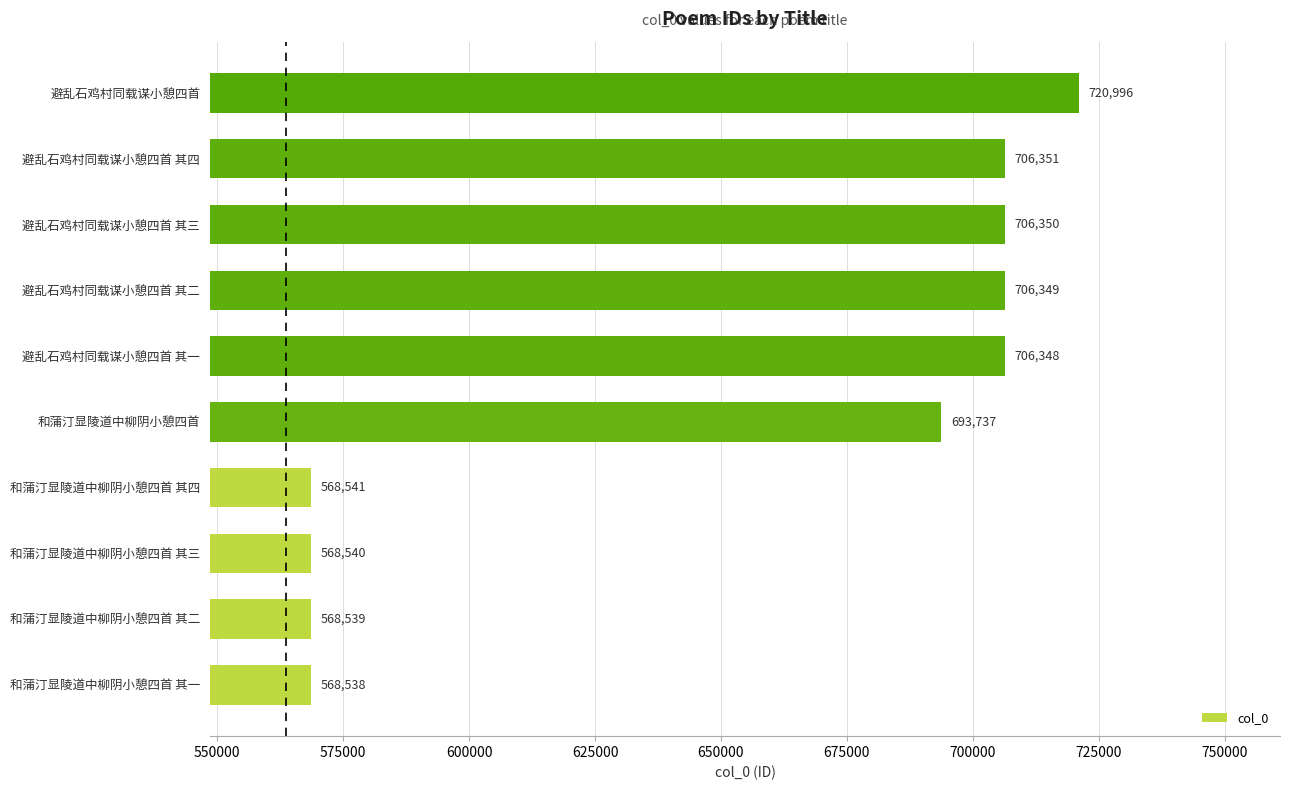

List the labels in order of value, smallest first.

和蒲汀显陵道中柳阴小憩四首 其一, 和蒲汀显陵道中柳阴小憩四首 其二, 和蒲汀显陵道中柳阴小憩四首 其三, 和蒲汀显陵道中柳阴小憩四首 其四, 和蒲汀显陵道中柳阴小憩四首, 避乱石鸡村同载谋小憩四首 其一, 避乱石鸡村同载谋小憩四首 其二, 避乱石鸡村同载谋小憩四首 其三, 避乱石鸡村同载谋小憩四首 其四, 避乱石鸡村同载谋小憩四首